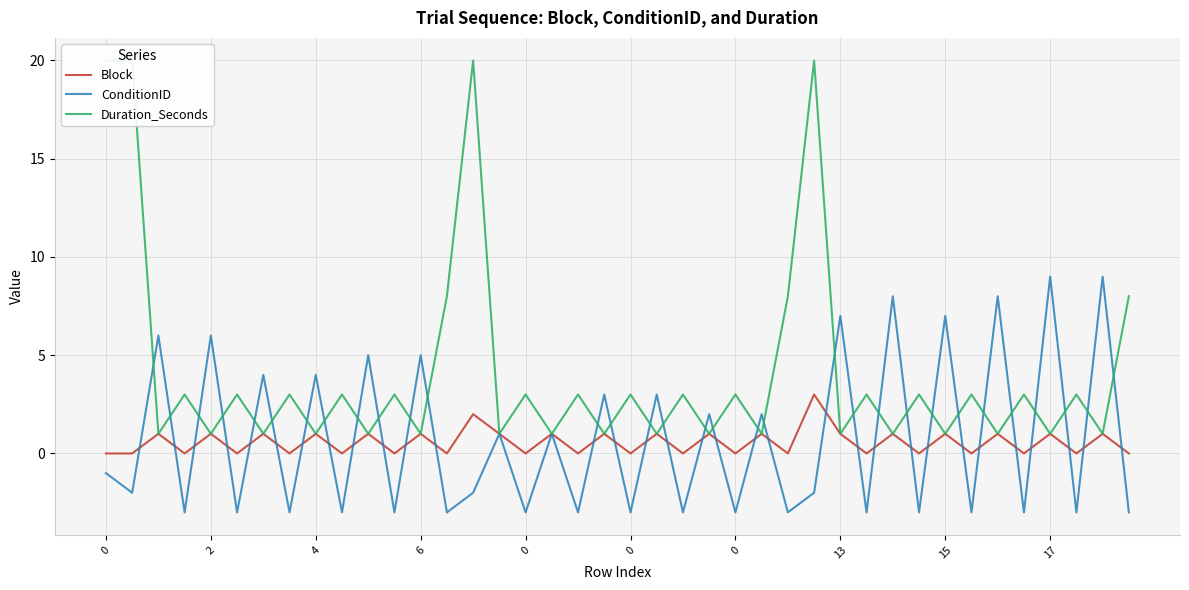

Where is Duration_Seconds nearest to the value 10?

13